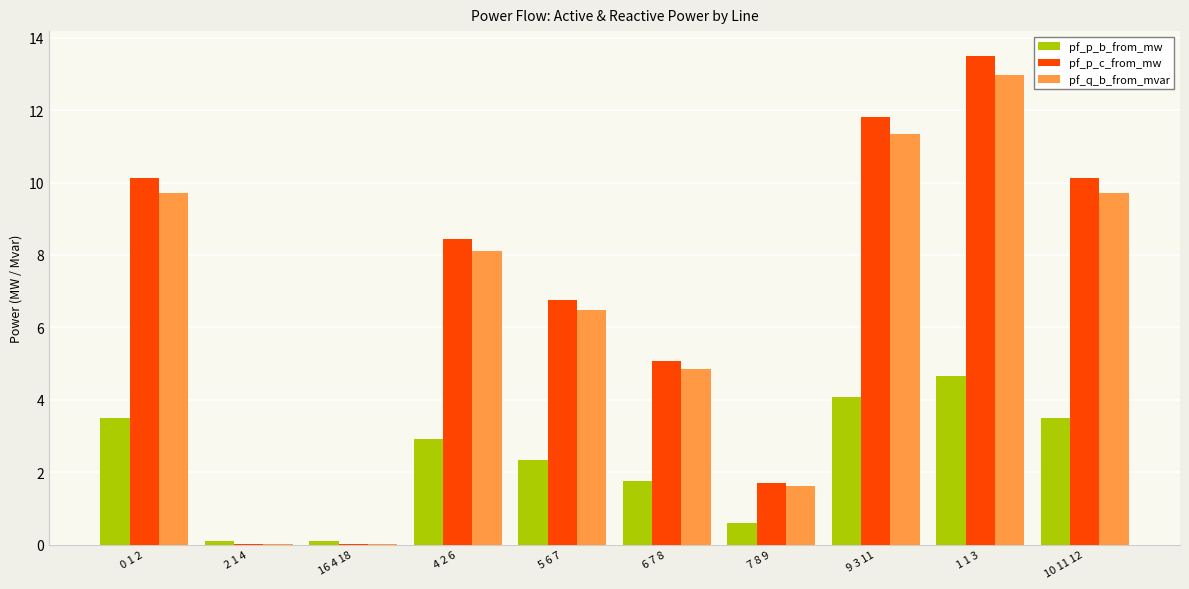

How many groups of bars are there?

10